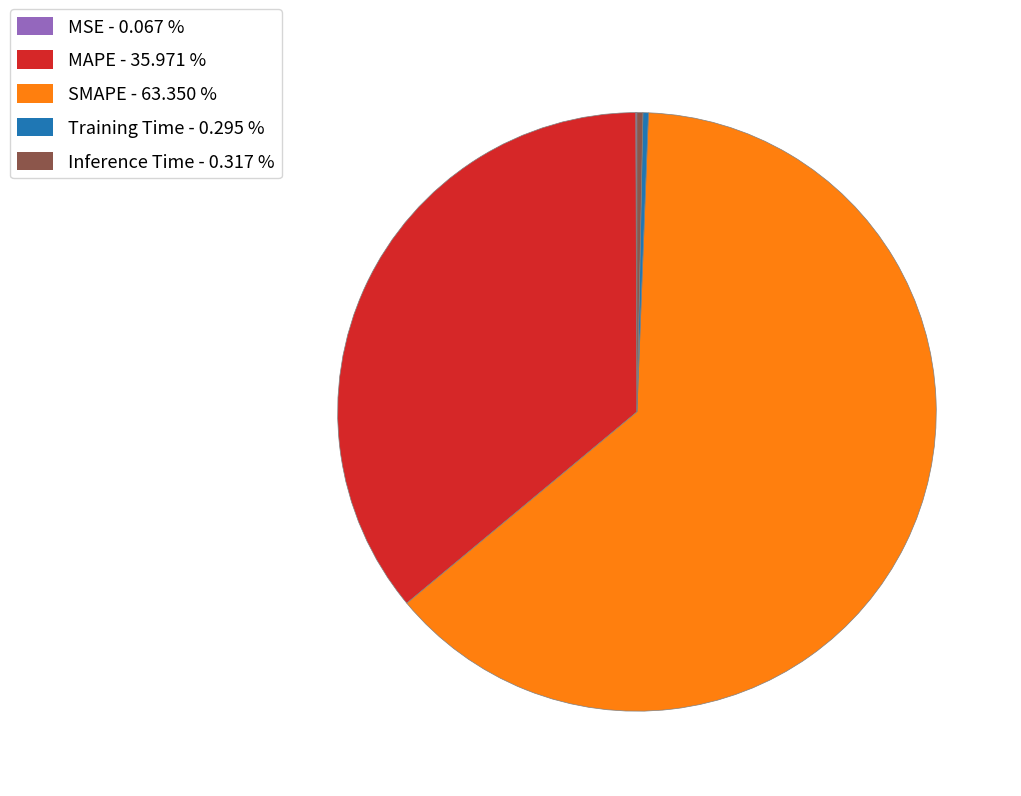

Do Inference Time - 0.317 % and SMAPE - 63.350 % together represent more than half of the pie?

Yes